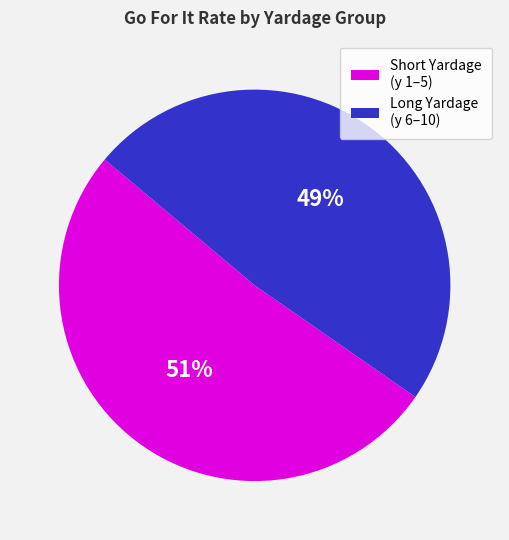

Does any single category account for the majority?

Yes